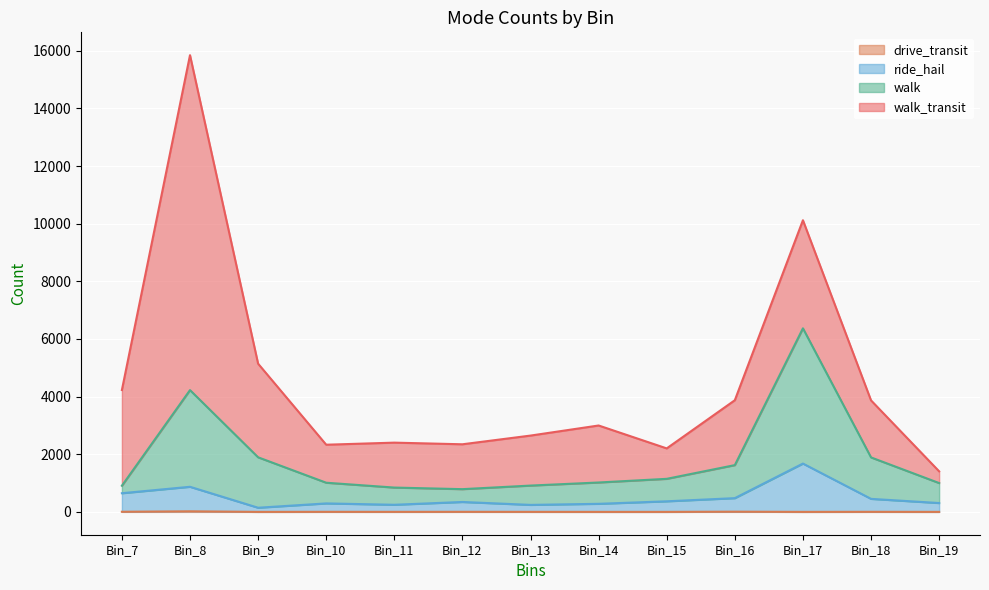

At which category is the sum across all series the highest?

Bin_8